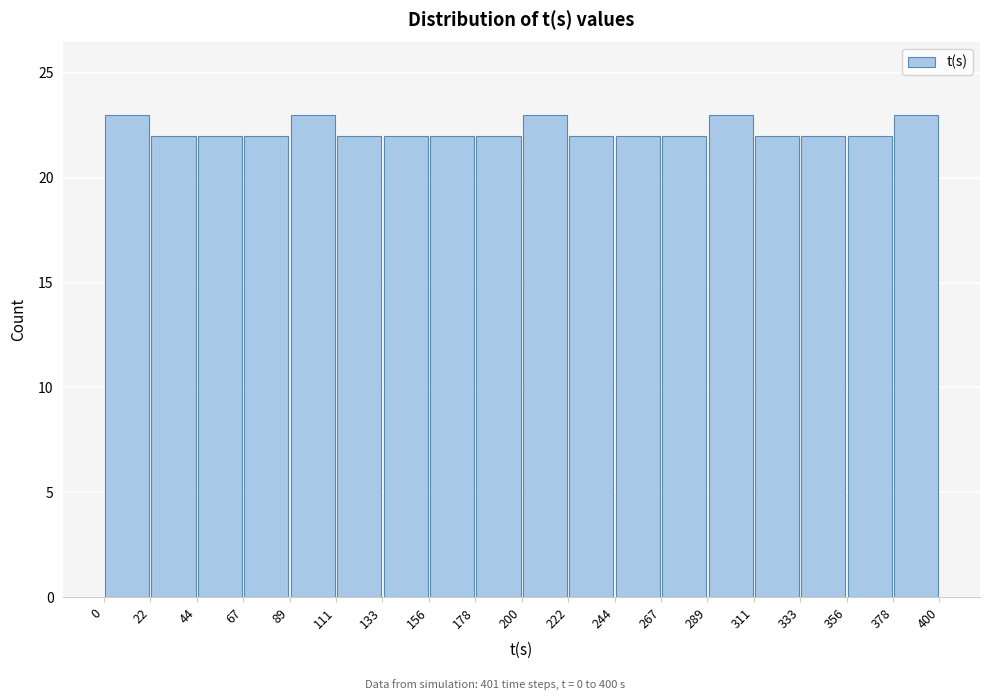

Reading left to right, transcribe this chart: for each bar, give the range it covers on the x-axis and its height. The values are not printed on the chart, so give them approximately, as read against the axis.

0 to 22: 23
22 to 44: 22
44 to 67: 22
67 to 89: 22
89 to 111: 23
111 to 133: 22
133 to 156: 22
156 to 178: 22
178 to 200: 22
200 to 222: 23
222 to 244: 22
244 to 267: 22
267 to 289: 22
289 to 311: 23
311 to 333: 22
333 to 356: 22
356 to 378: 22
378 to 400: 23